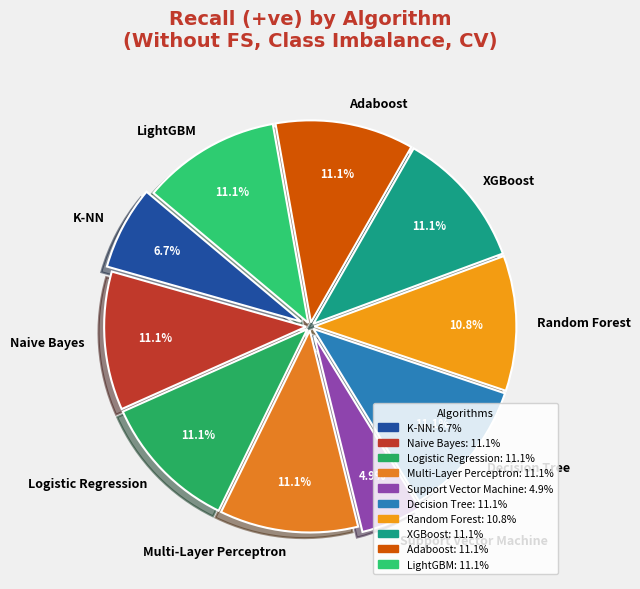

True or false: Adaboost accounts for 11% of the total.

True